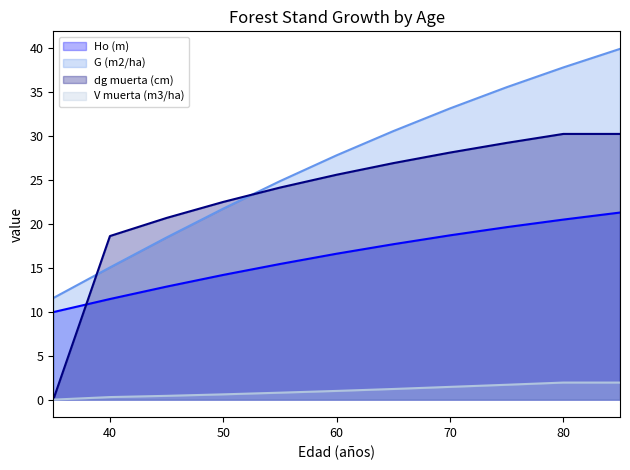

Does the chart have visible grid lines?

No